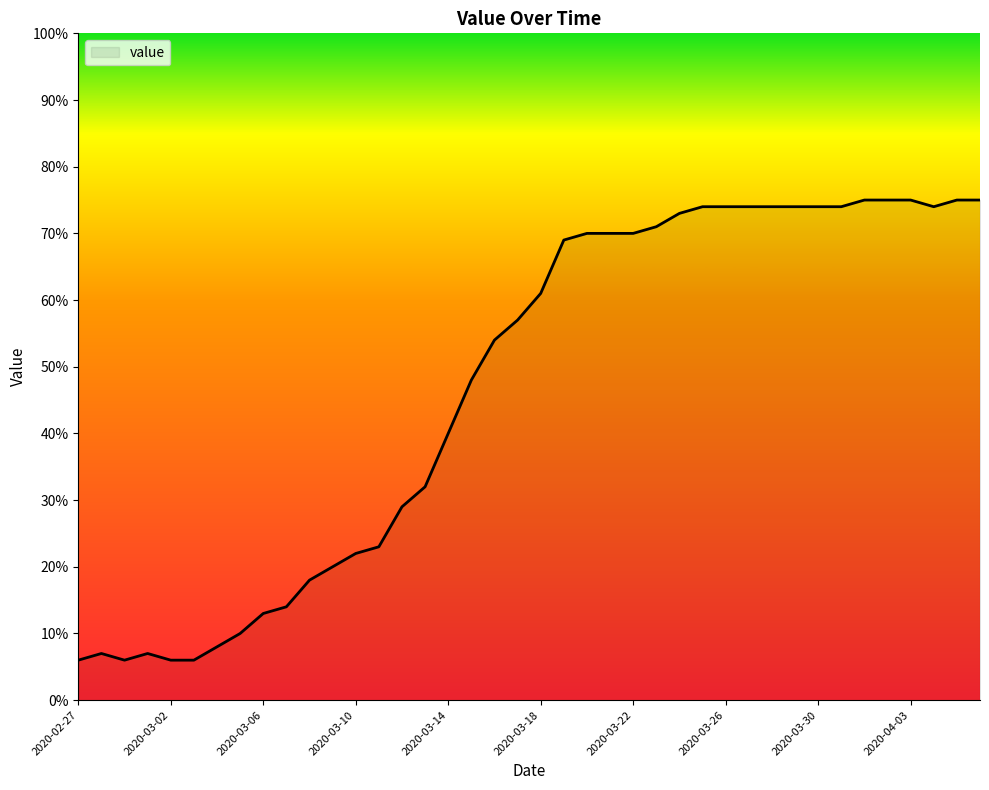

What is the minimum value shown in the chart?

6